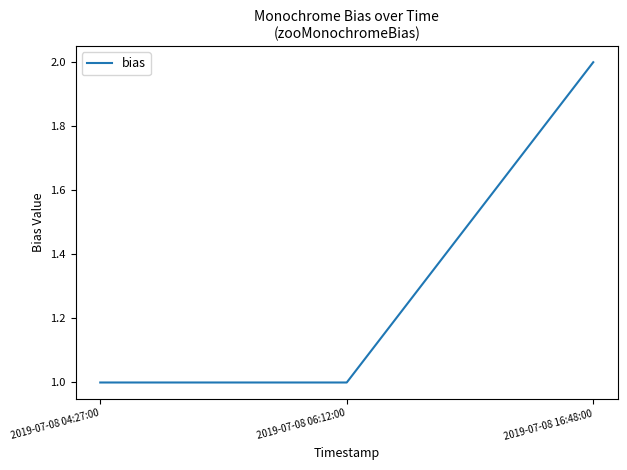

How many lines are shown in the chart?

1